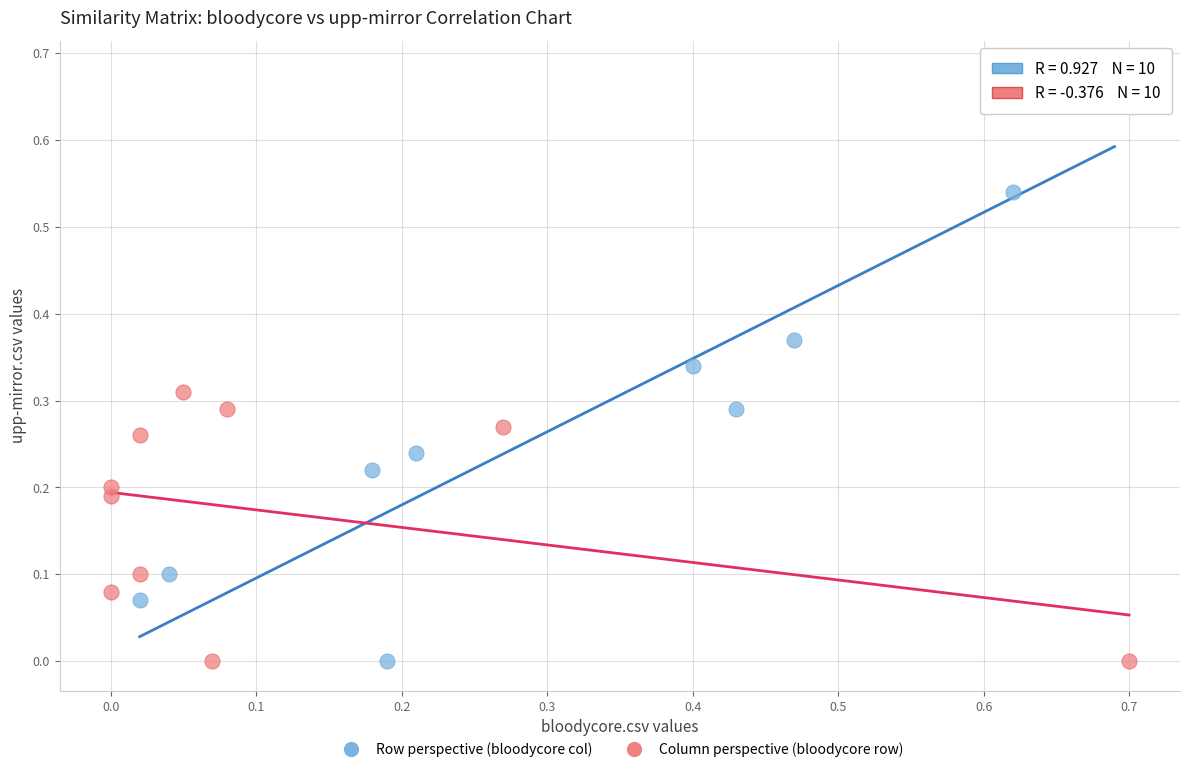

What are all the series names shown in the legend?

Row perspective (bloodycore col), Column perspective (bloodycore row)